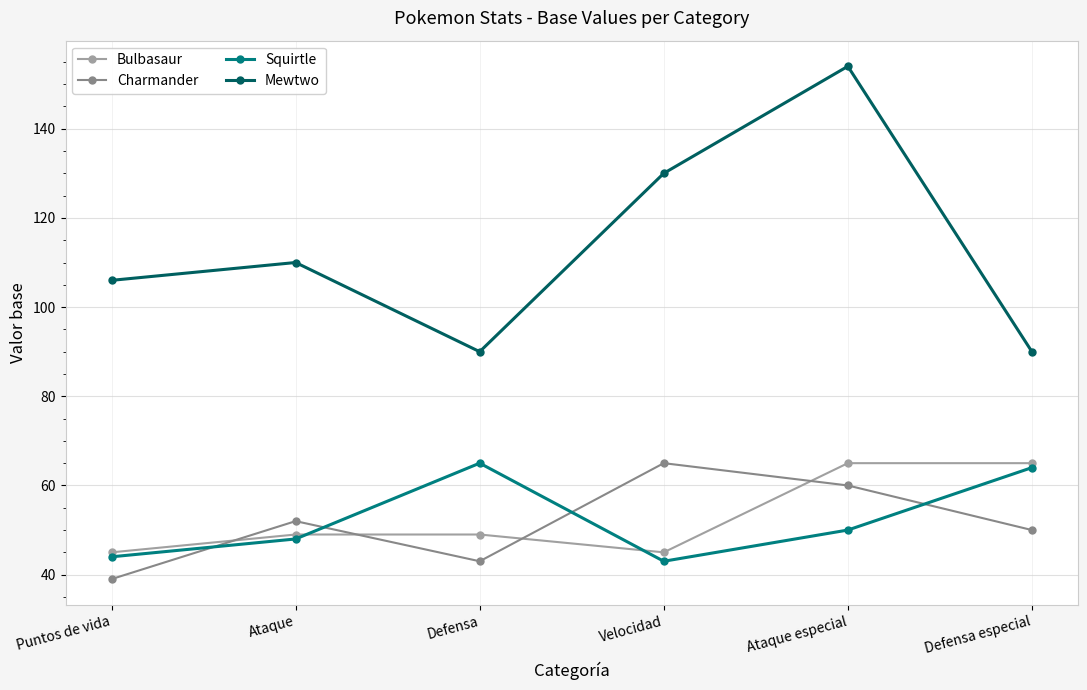

What are all the series names shown in the legend?

Bulbasaur, Charmander, Squirtle, Mewtwo